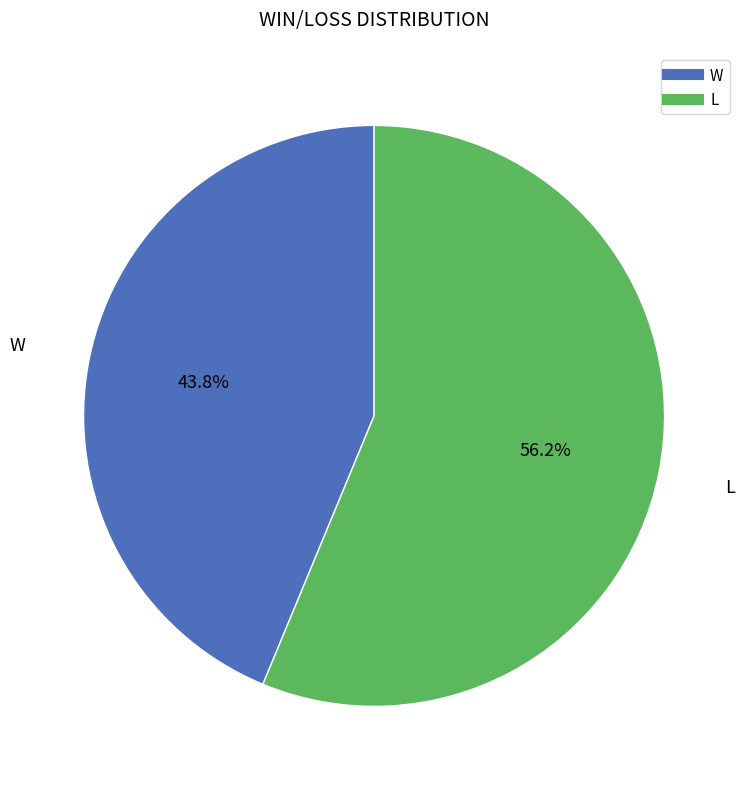

What is the total percentage of L and W?

100.0%